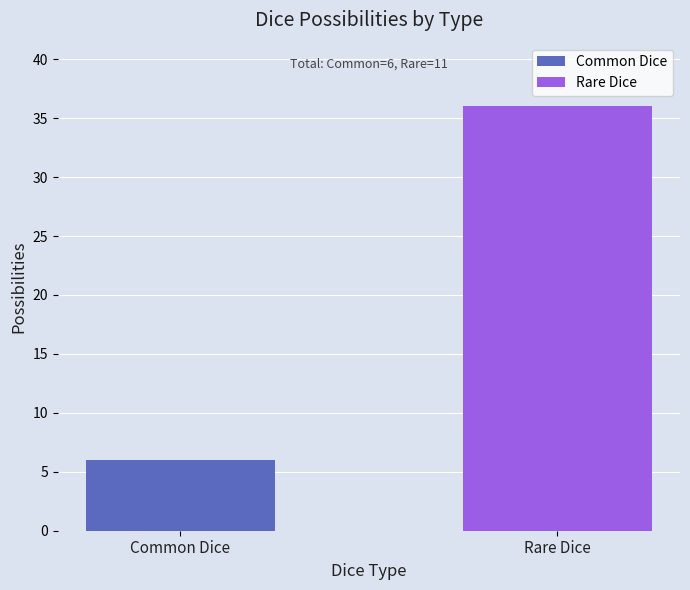

Rank the series by their average value, from highest to lowest.

Rare Dice, Common Dice